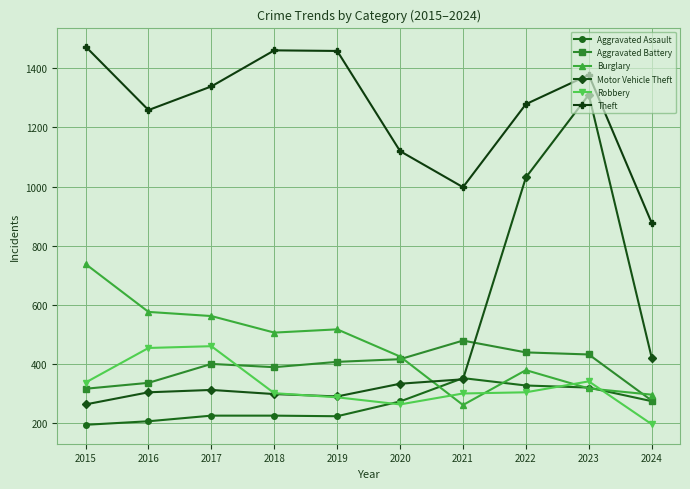

Between which two adjacent categories do Motor Vehicle Theft and Burglary first intersect?

2020 and 2021